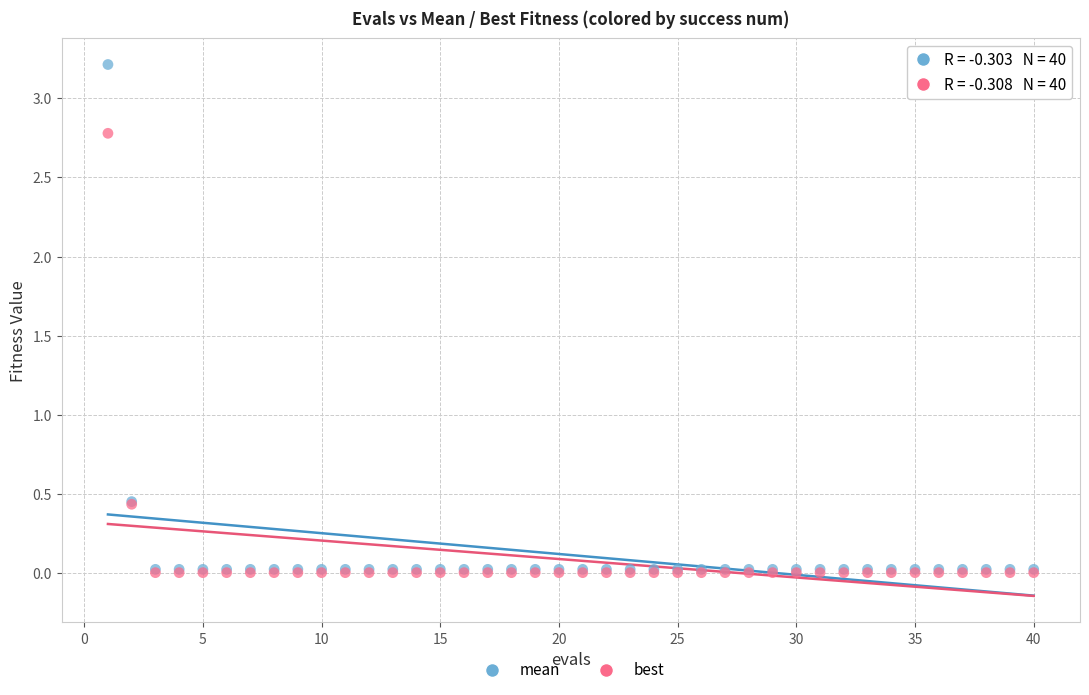

What are all the series names shown in the legend?

mean, best